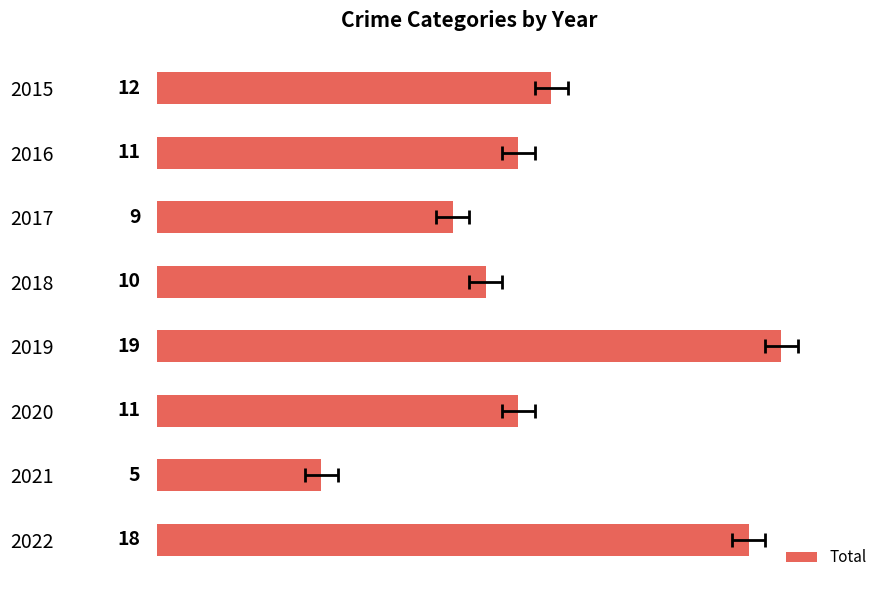

How many data points does each series have?

8